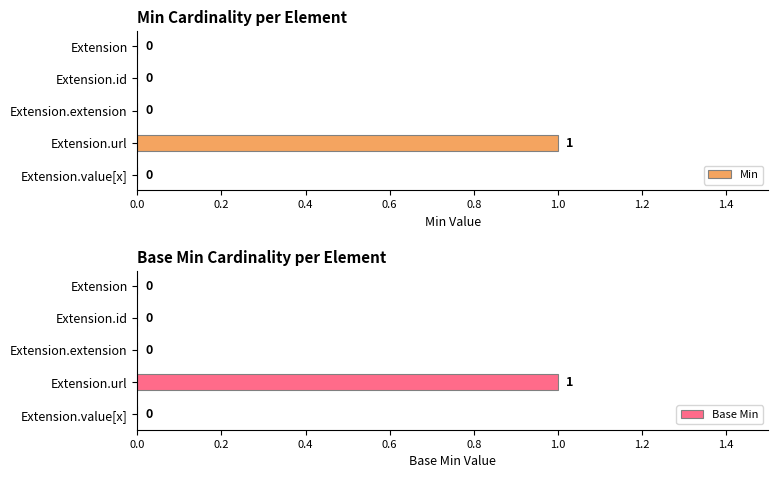

True or false: Min has a value of 0 at Extension.id.

True